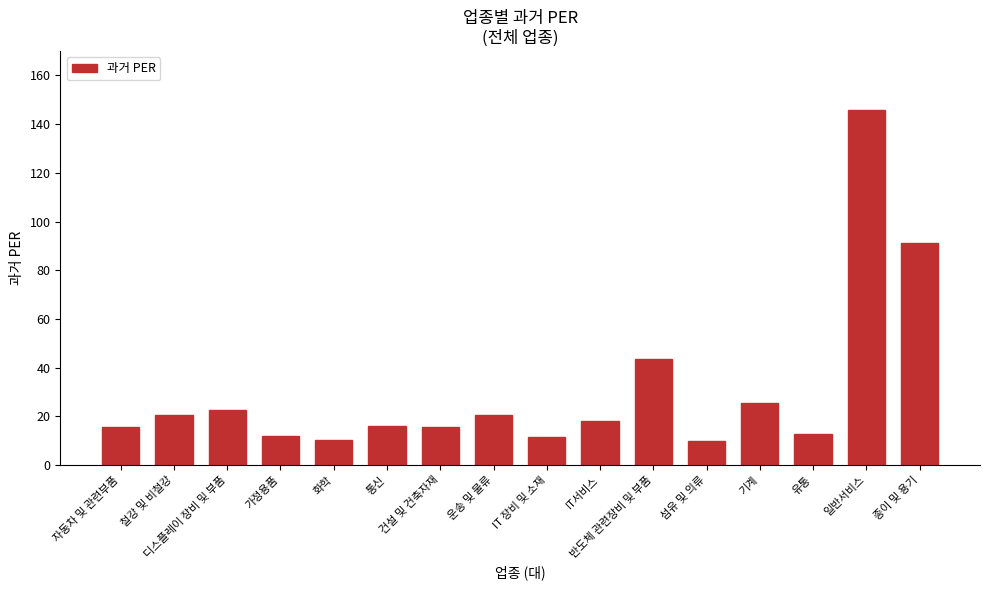

What position from the left is IT서비스?

10